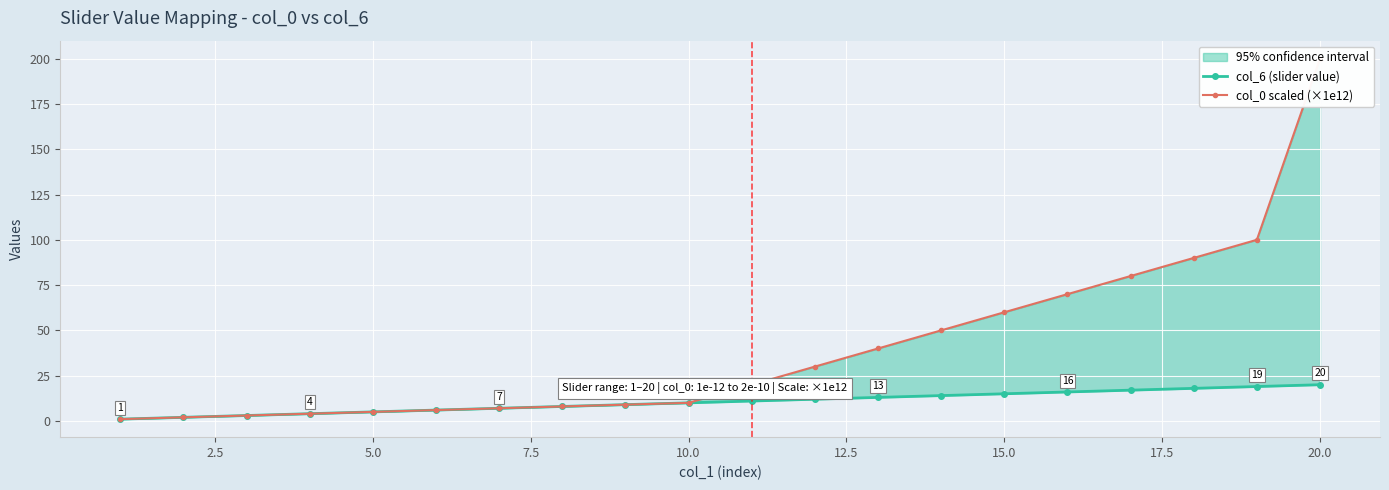

How many data points in col_6 (slider value) are less than 11?

10